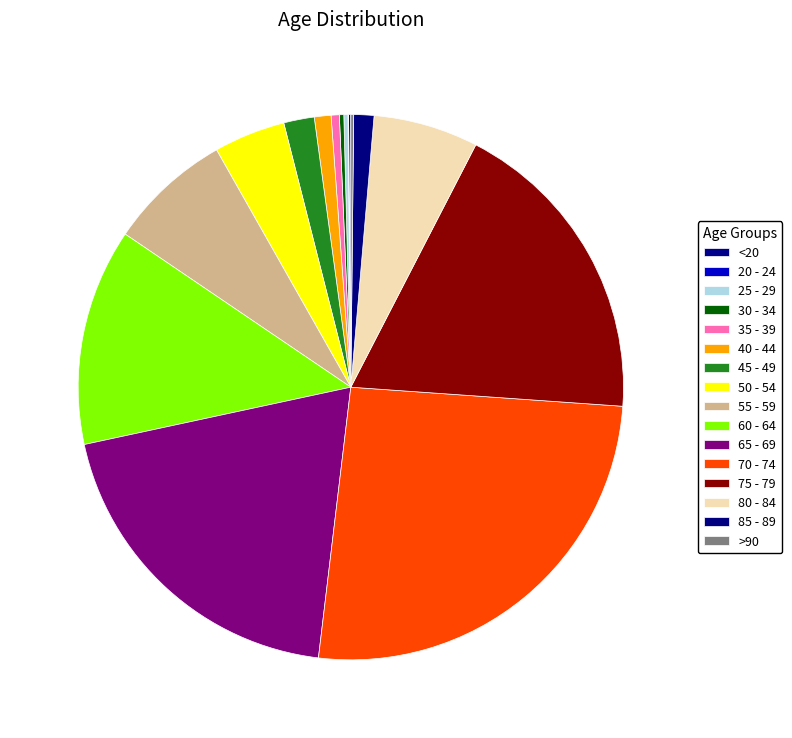

To the nearest percent, what is the difference between the 40 - 44 and 35 - 39 slice percentages?

1%